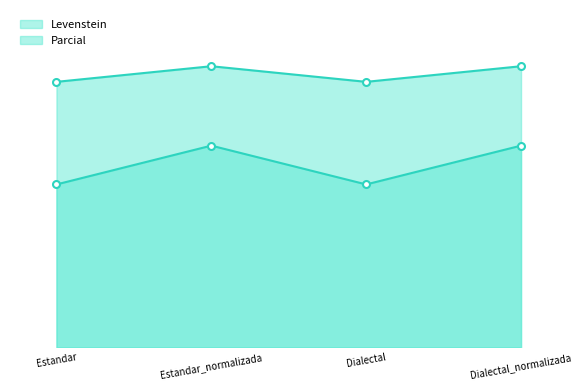

The value of Parcial at Dialectal is 20.9. True or false?

False